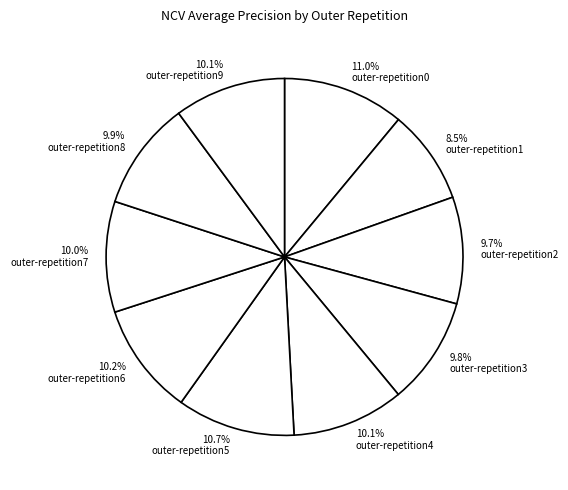

Which slice is the smallest?

8.5% outer-repetition1